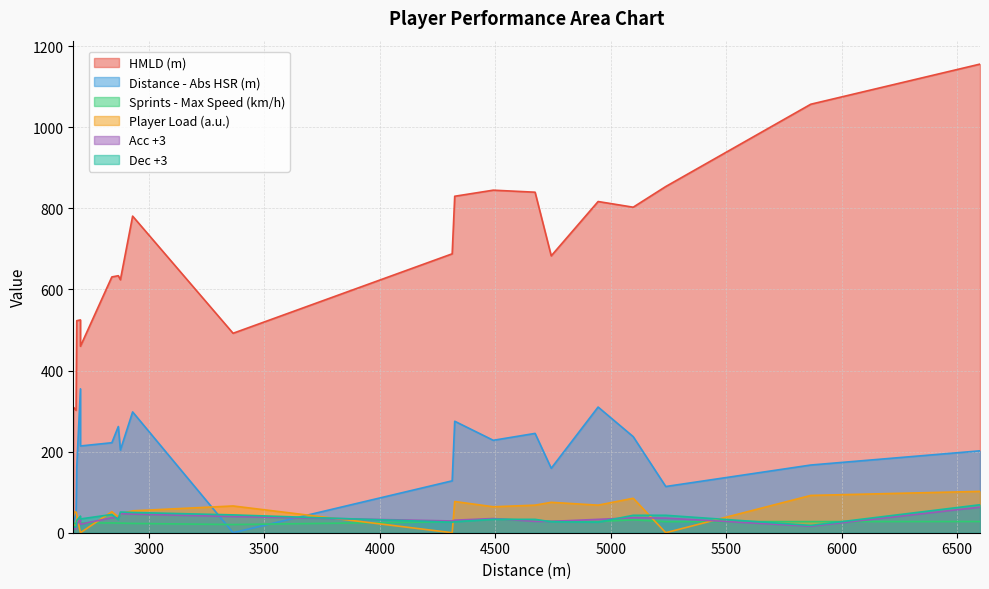

What is the label of the 18th point from the right?

2703